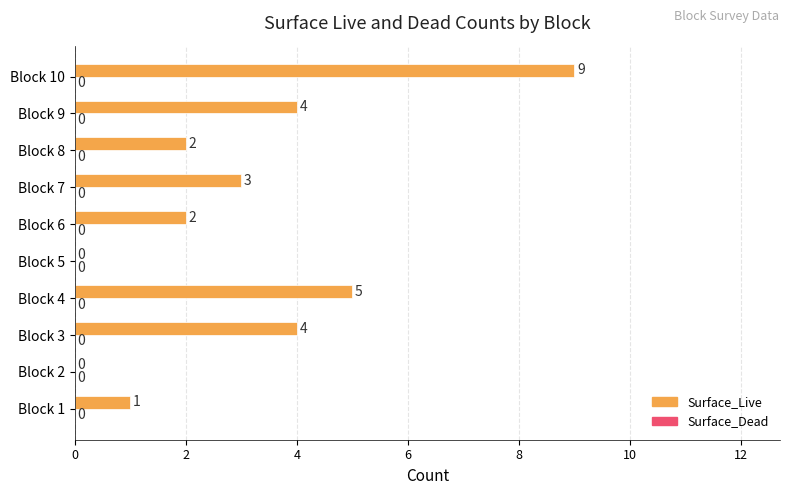

How many values are above zero?

8